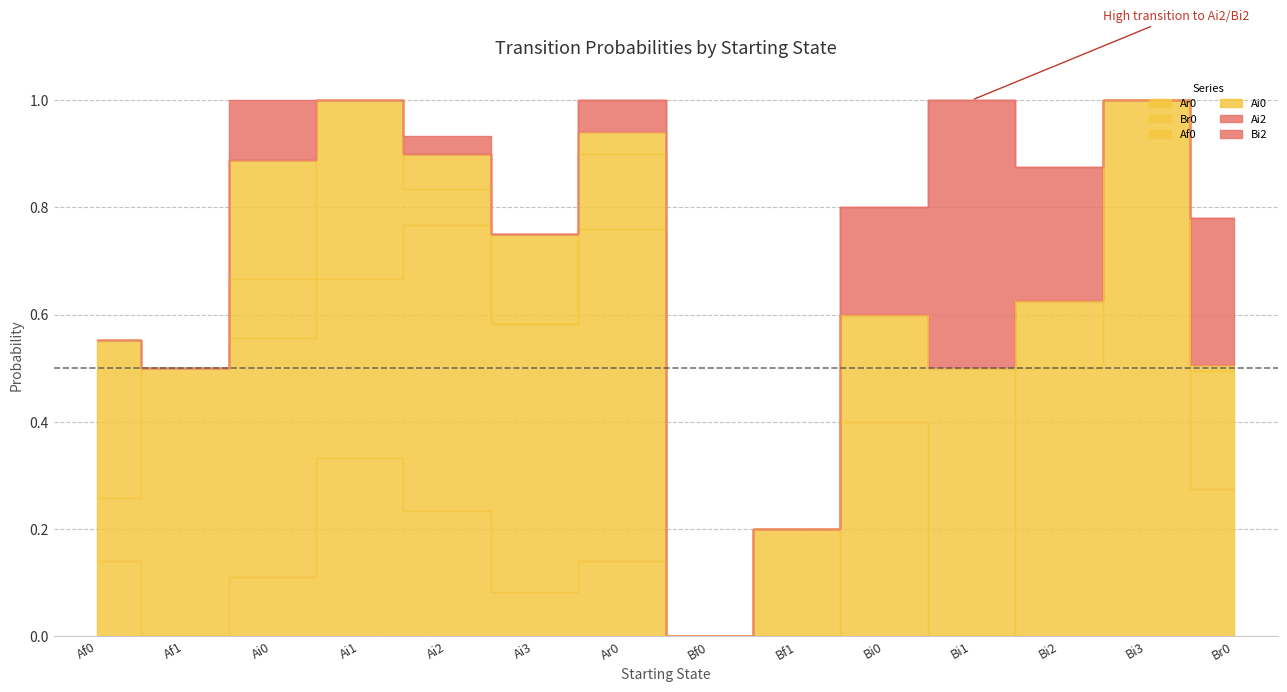

True or false: Af0 and Ai2 cross at least once.

False